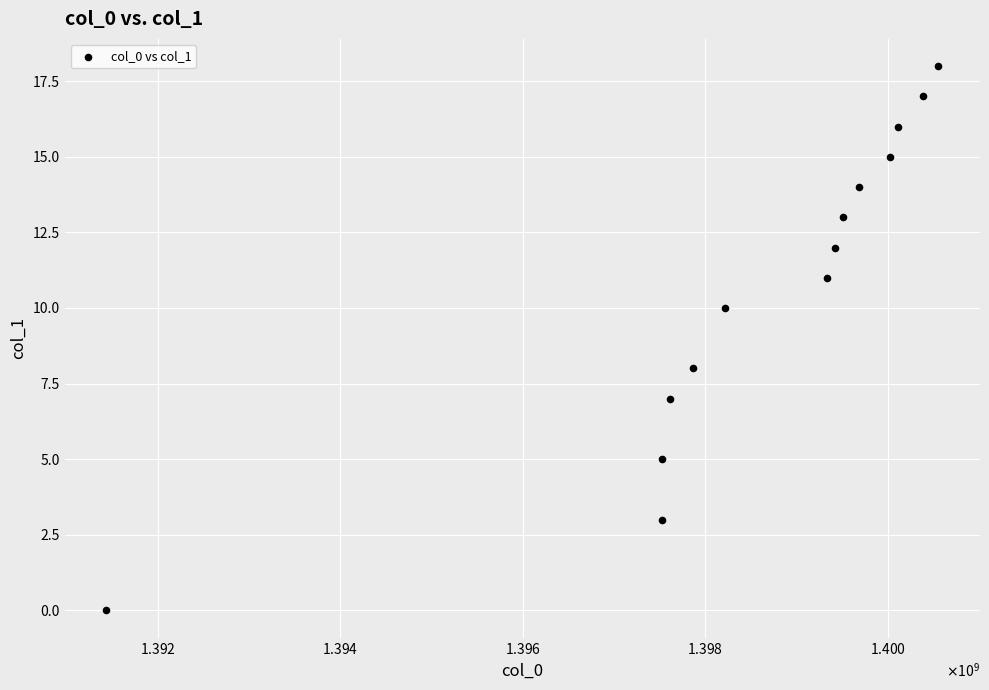

What is the range of Y values (max minus min)?

18